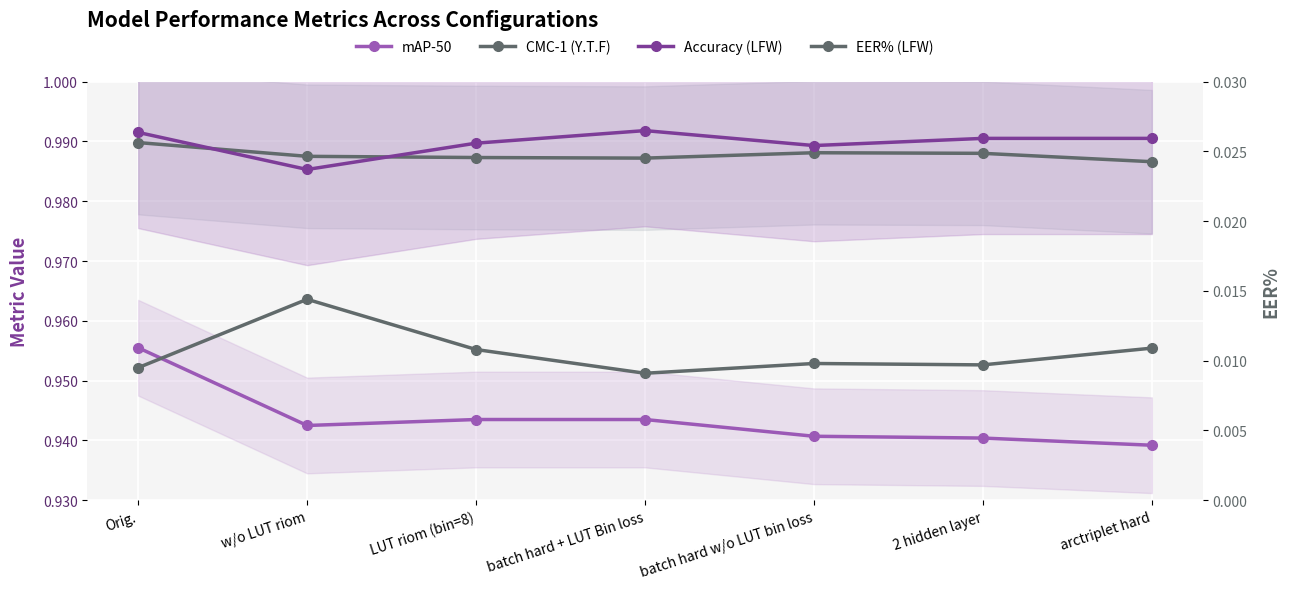

What is the label of the 7th point from the right?

Orig.